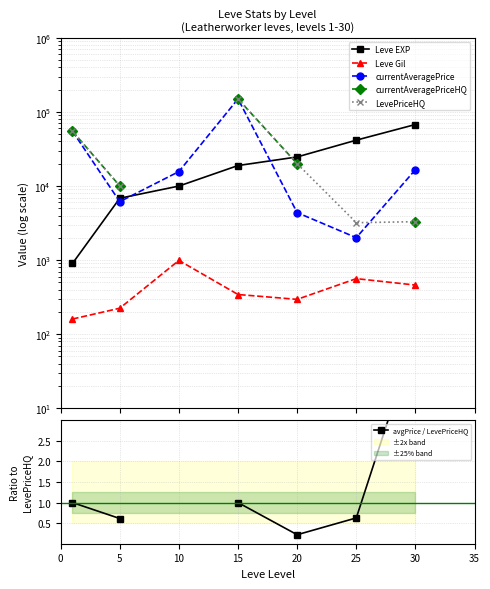

What is the sum of the Leve Gil values at 10 and 0?

1150.0